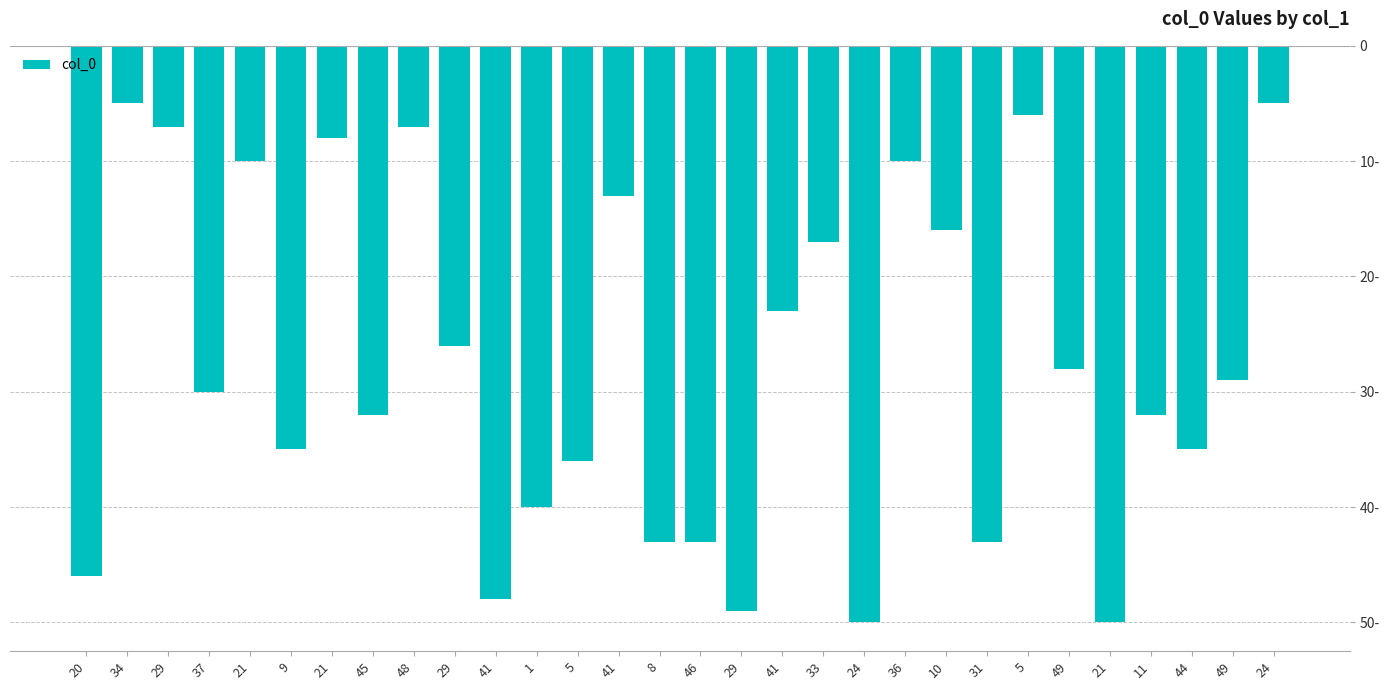

Does the chart contain stacked bars?

No